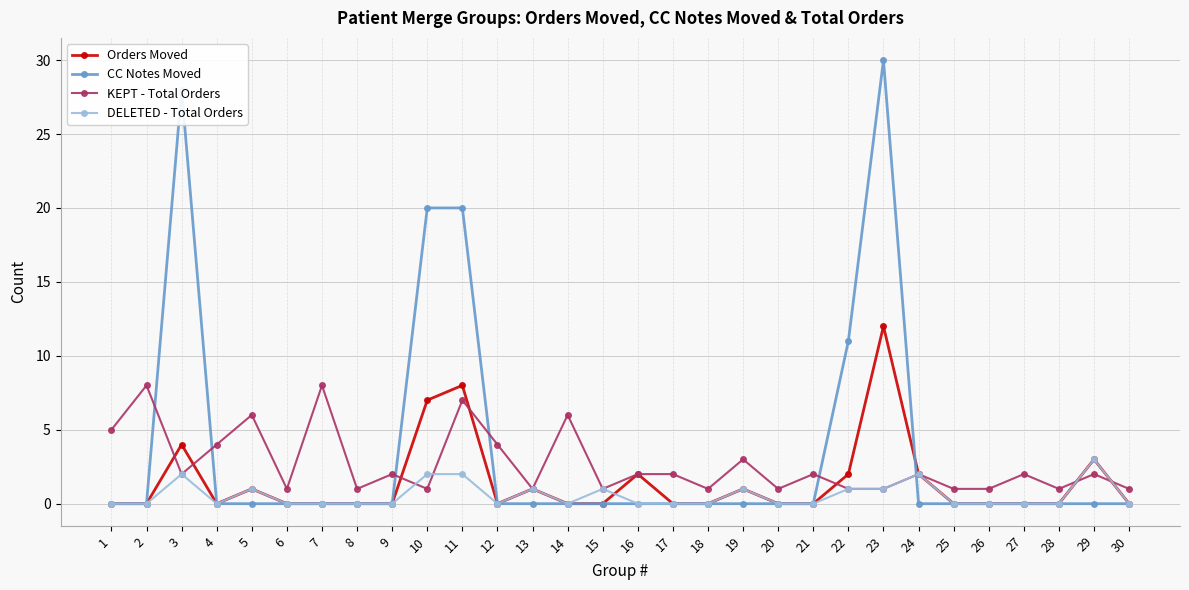

The KEPT - Total Orders series shows 1 at 25. True or false?

True